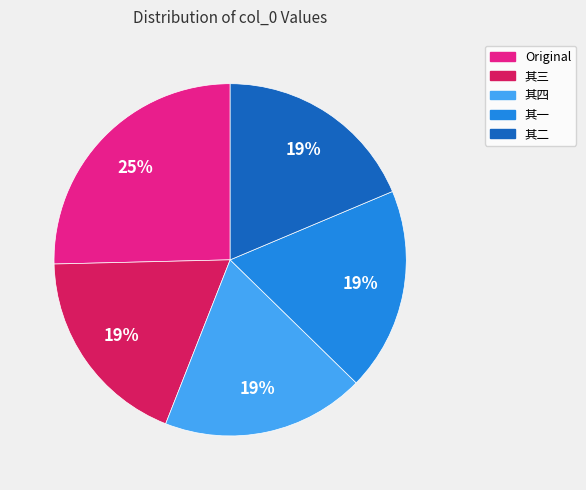

To the nearest percent, what is the average slice percentage?

20%